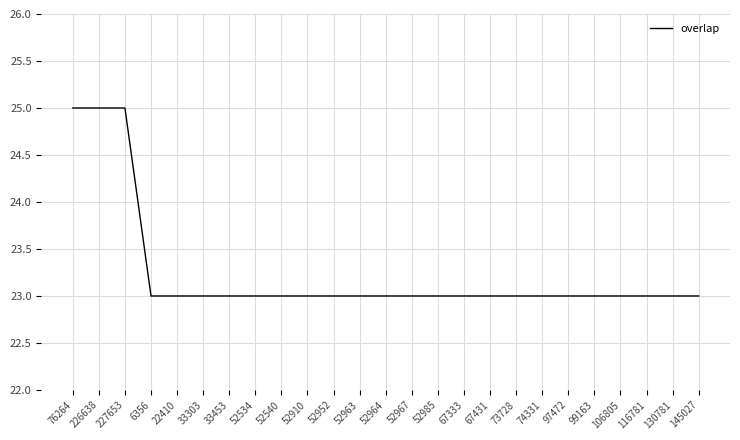

What position from the right is 145027?

1